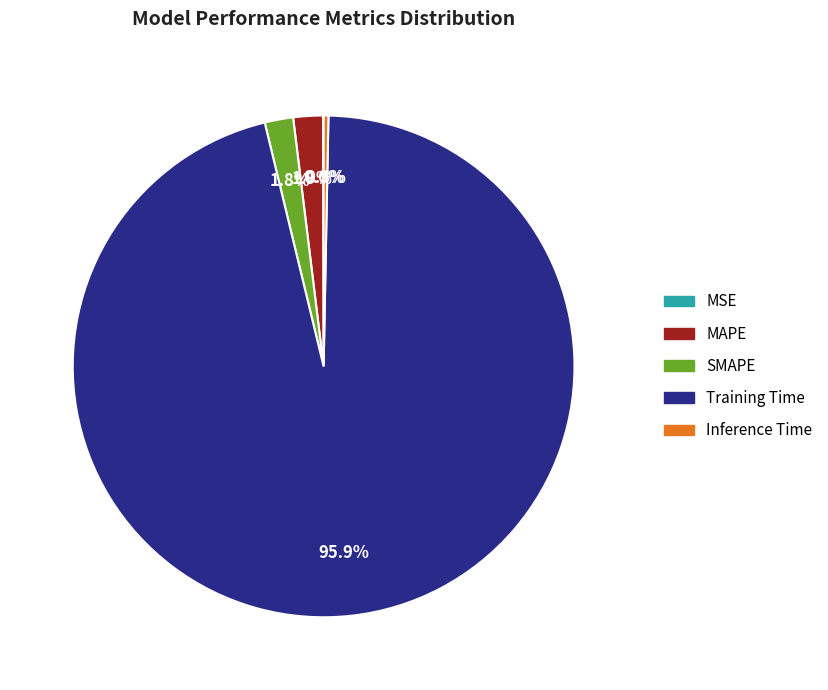

Is there any slice that represents more than half of the pie?

Yes